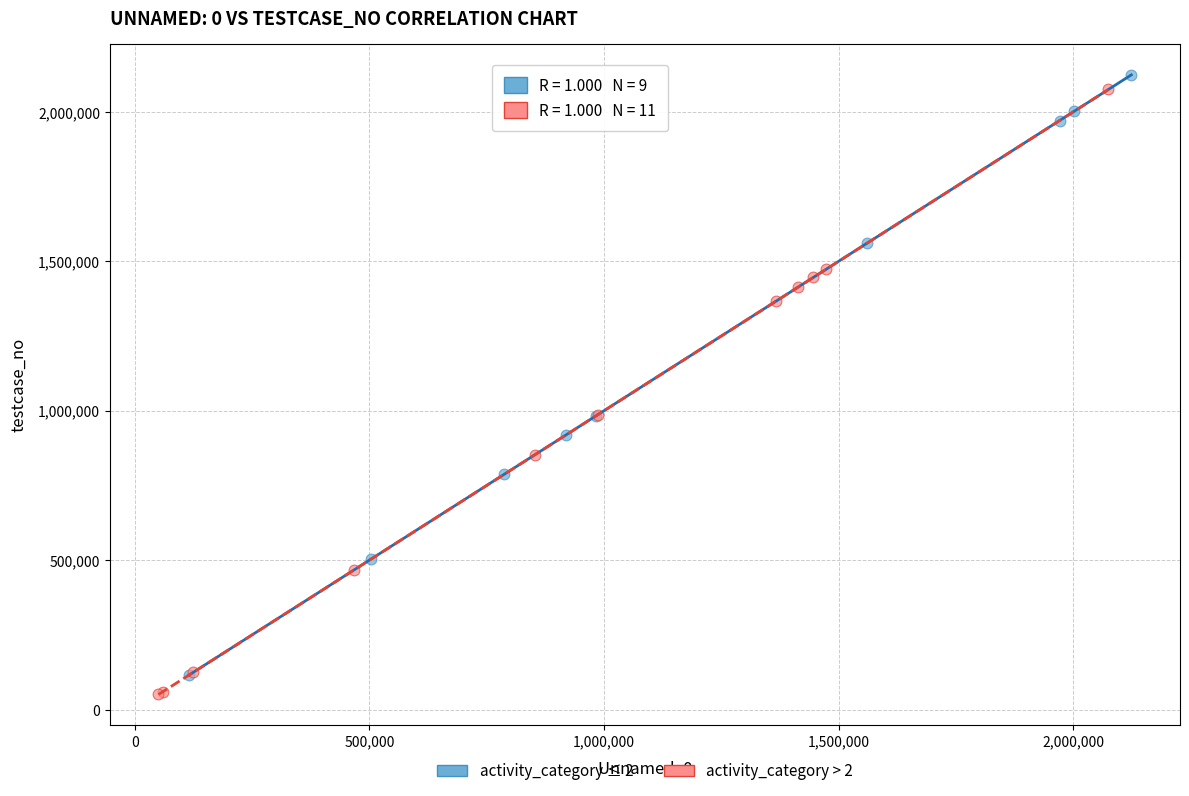

What are all the series names shown in the legend?

activity_category ≤ 2, activity_category > 2